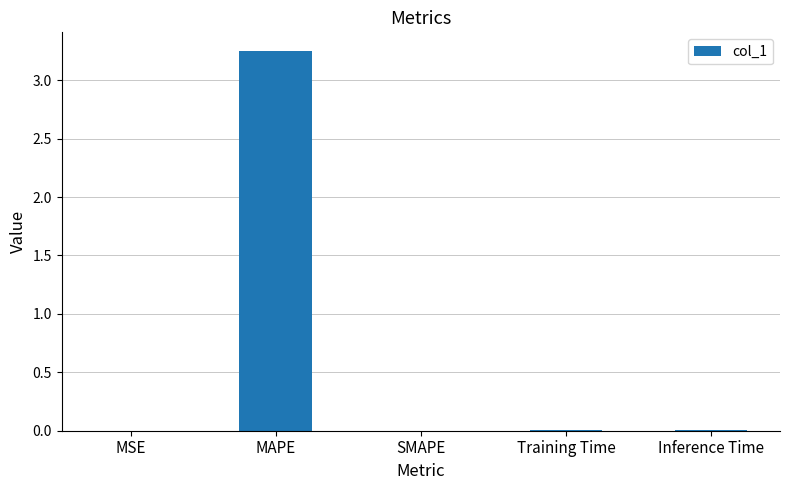

Which label corresponds to the largest value in the chart?

MAPE